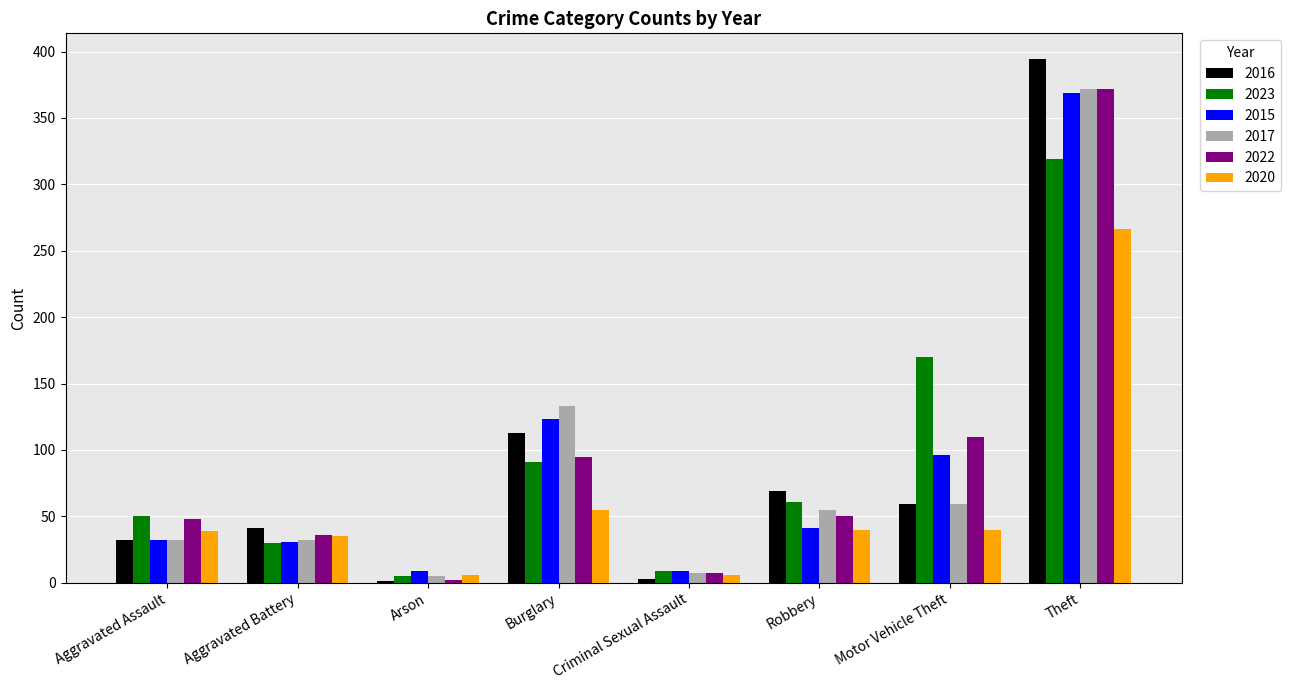

At which category is the sum across all series the highest?

Theft